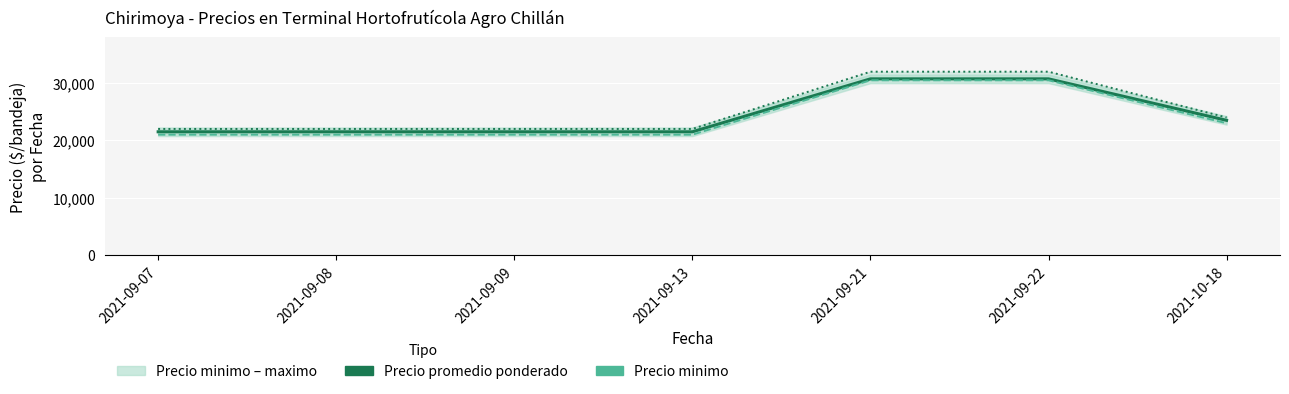

Reading left to right, list all the values displayed in this chart.

Precio promedio ponderado: 21500	21500	21500	21500	30750	30750	23500
Precio minimo: 21000	21000	21000	21000	30500	30500	23000
Precio maximo: 22000	22000	22000	22000	32000	32000	24000